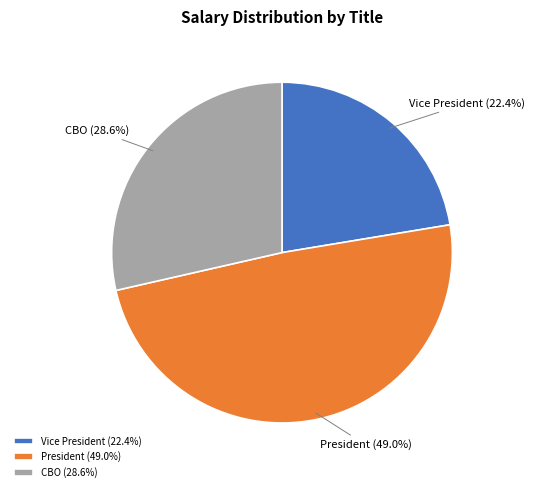

What percentage is the CBO slice, to the nearest percent?

29%